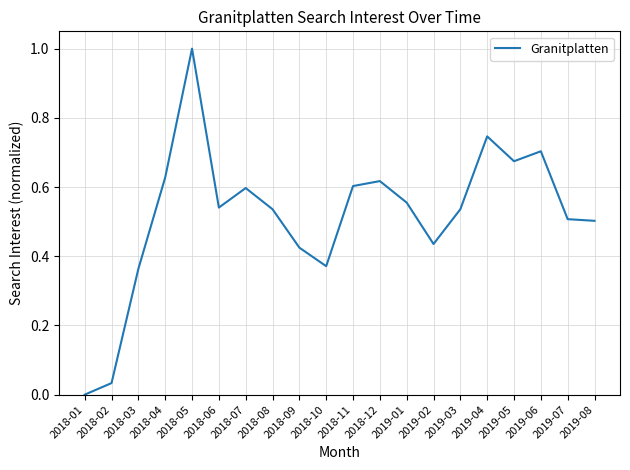

What position from the right is 2018-10?

11